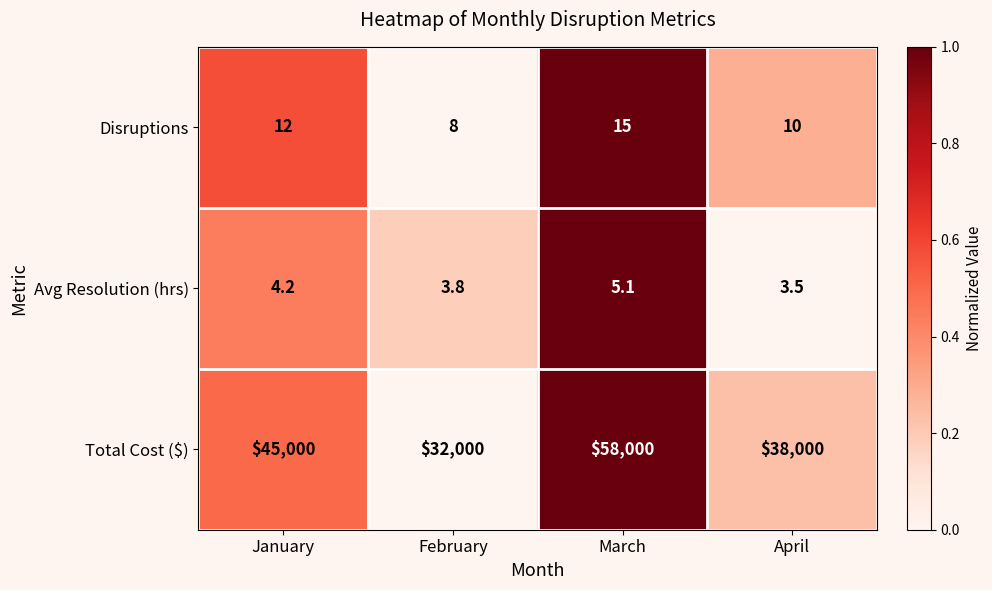

What is the difference between the maximum and minimum values in the Avg Resolution (hrs) series?

1.6